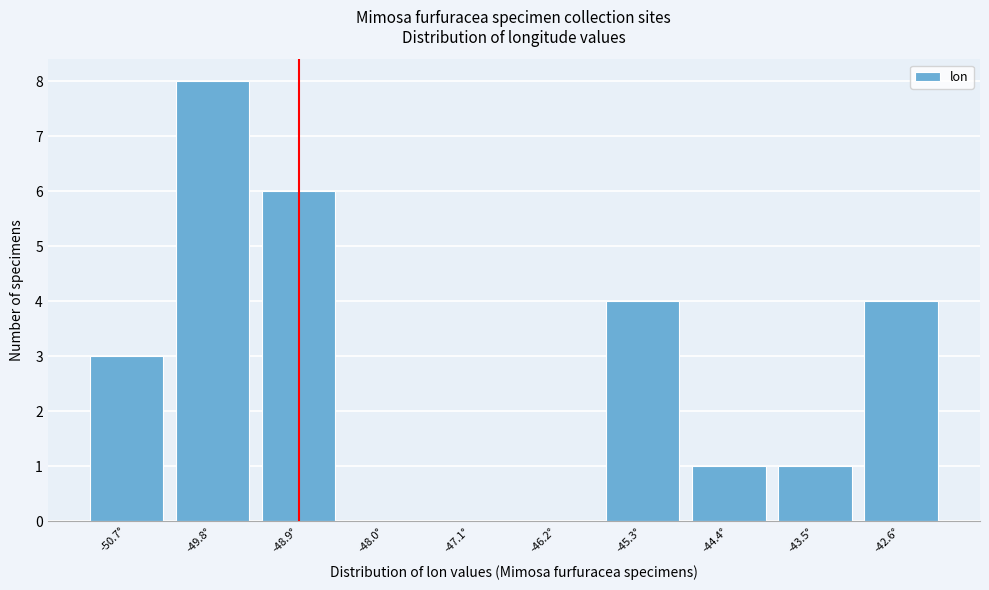

Reading right to left, list all the values displayed in this chart.

-42.6°=4	-43.5°=1	-44.4°=1	-45.3°=4	-46.2°=0	-47.1°=0	-48.0°=0	-48.9°=6	-49.8°=8	-50.7°=3